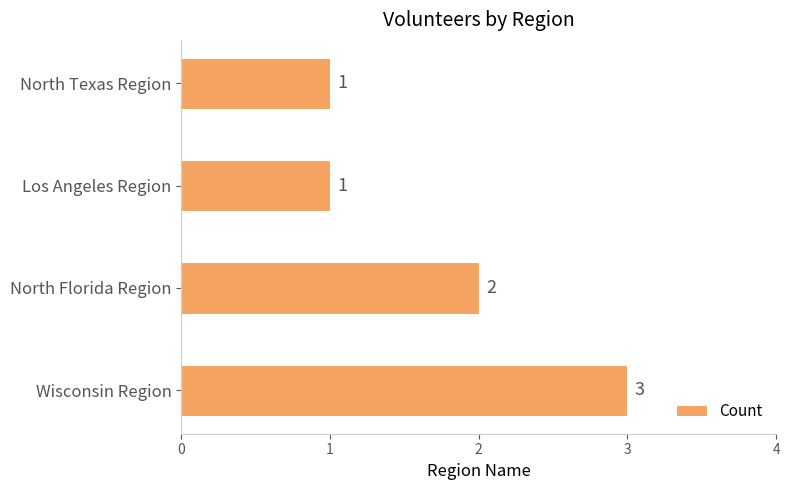

Where is the data nearest to the value 2?

North Florida Region